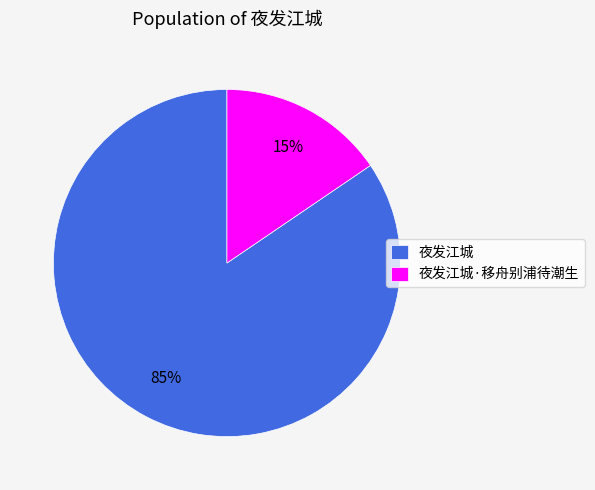

Do 夜发江城·移舟别浦待潮生 and 夜发江城 together represent more than half of the pie?

Yes